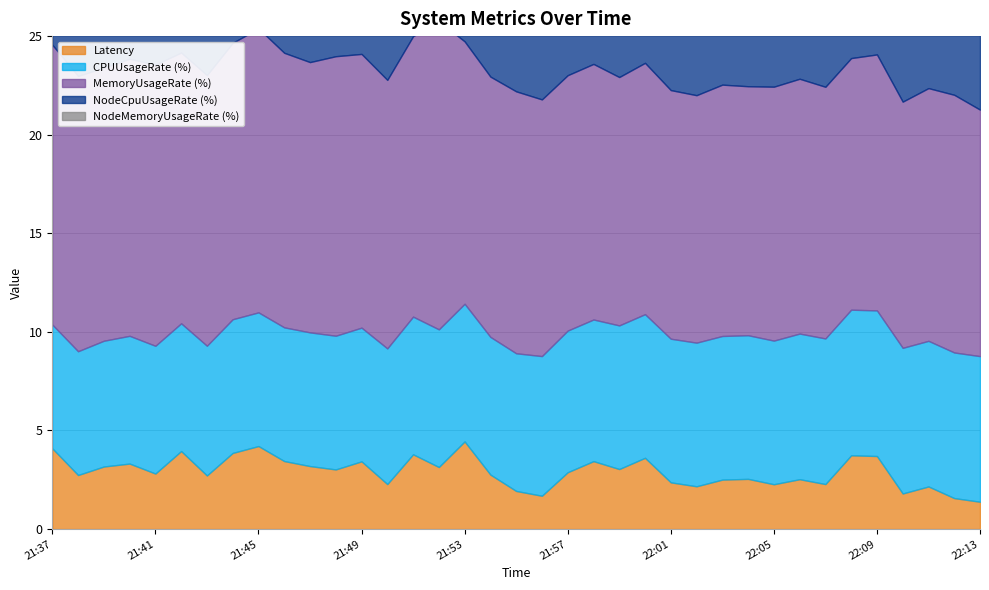

At which category is the sum across all series the highest?

21:52